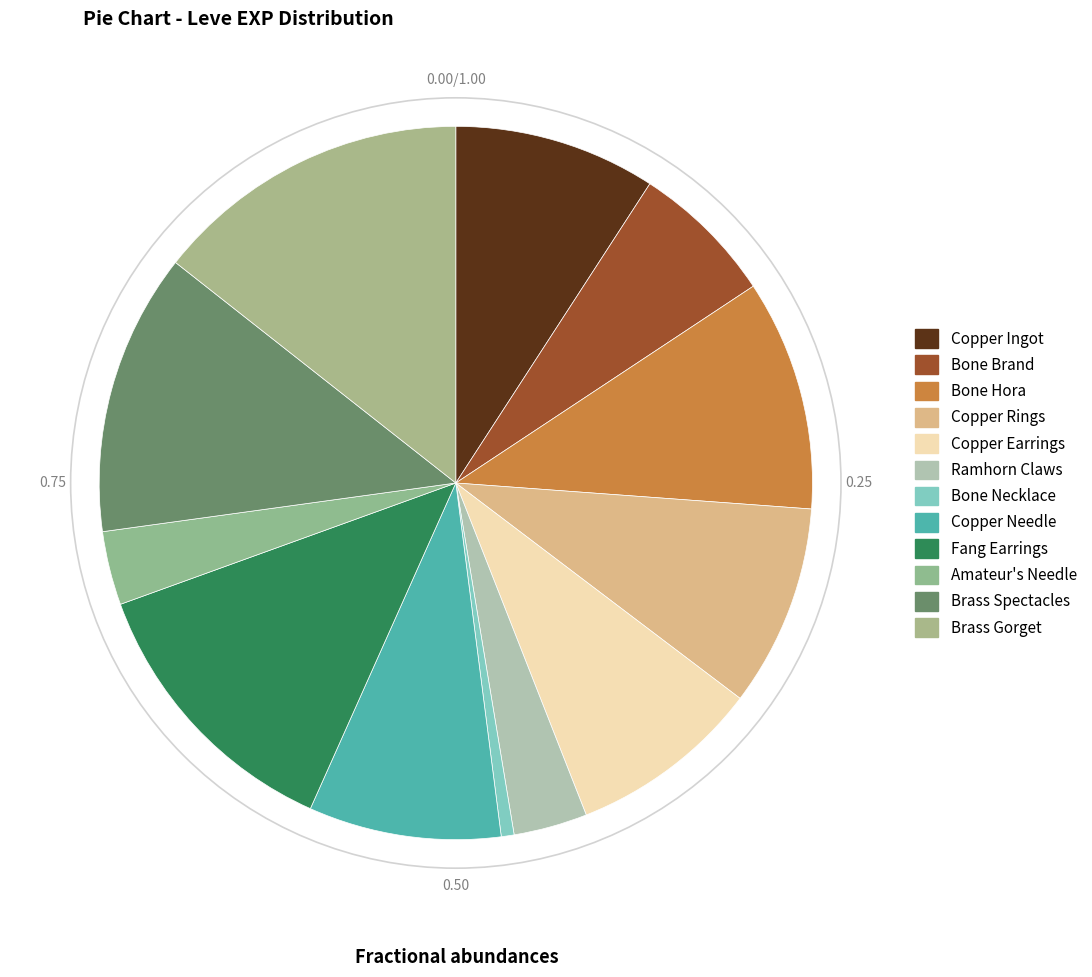

Count the number of slices in the pie.

12